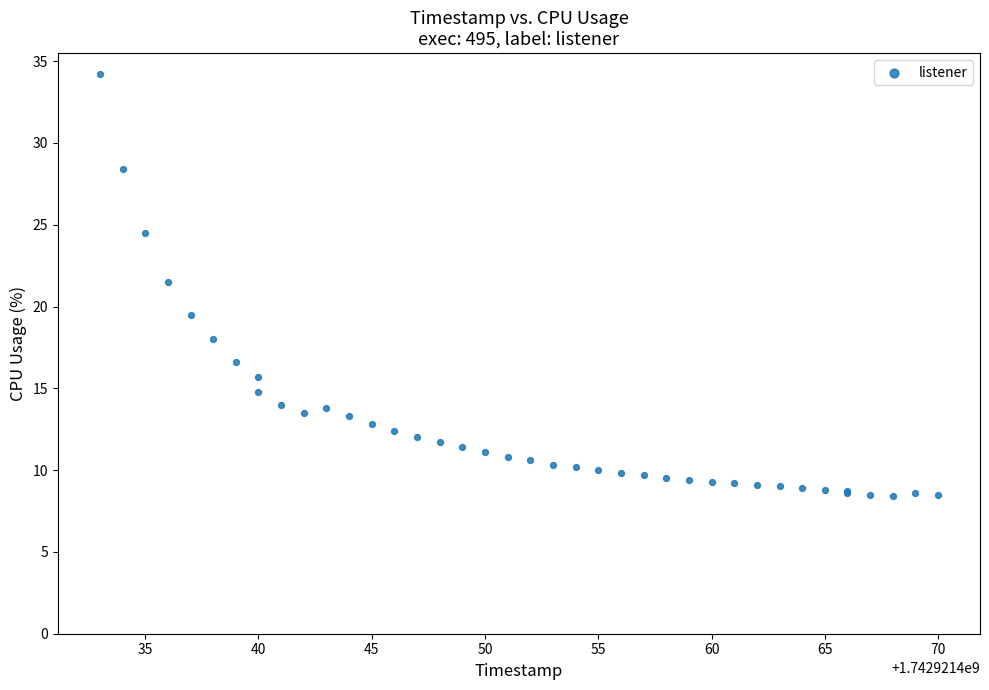

What Y value in the scatter plot is closest to 21?

21.5